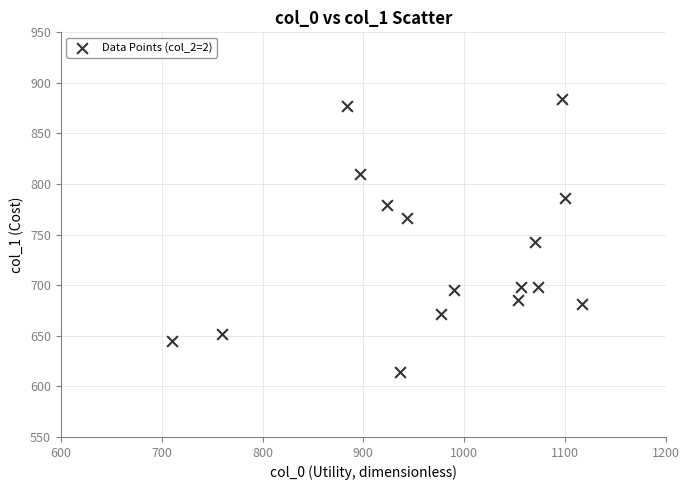

What is the range of X values (max minus min)?

406.7